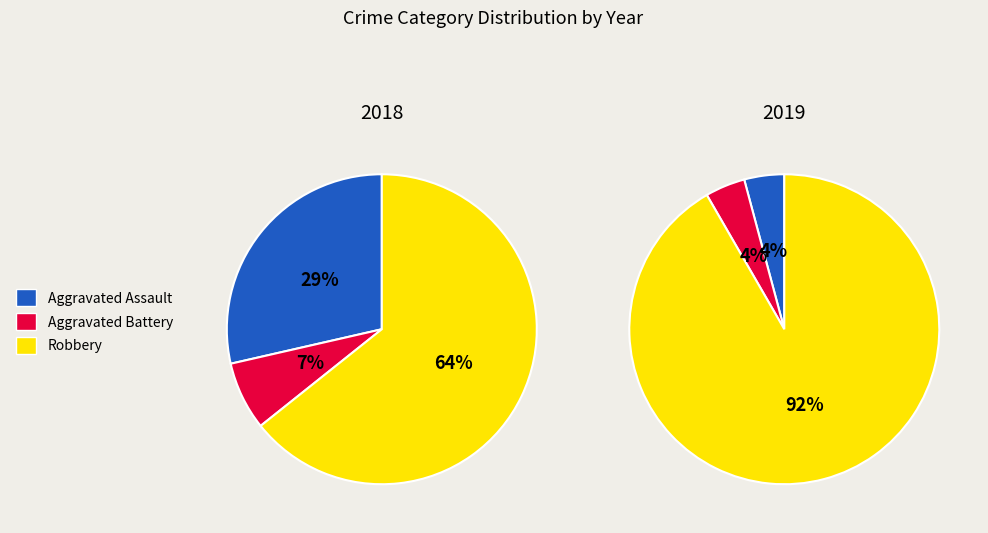

Is there a majority slice in this chart?

Yes